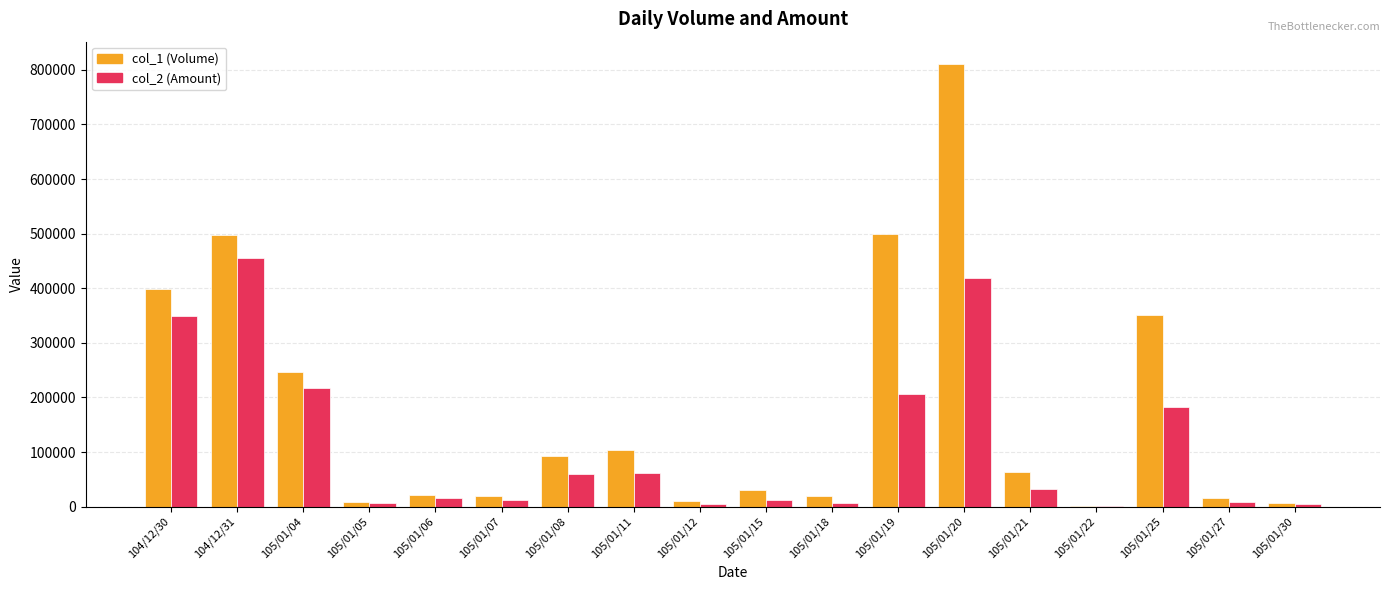

At which label does col_1 (Volume) reach its peak?

105/01/20